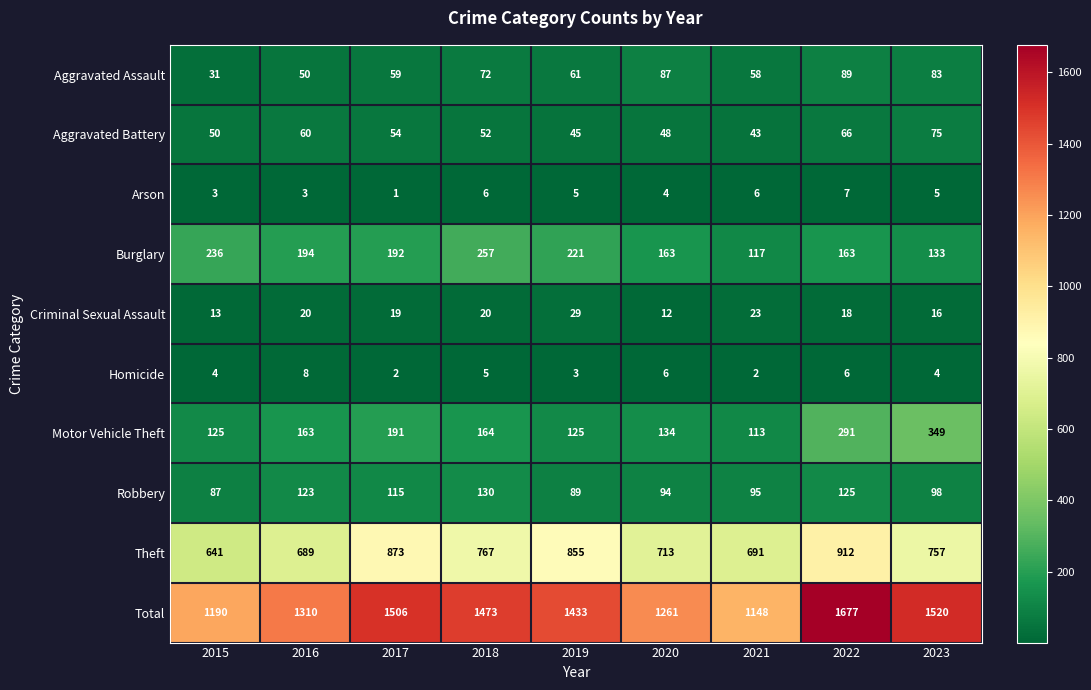

At which category is the sum across all series the highest?

2022